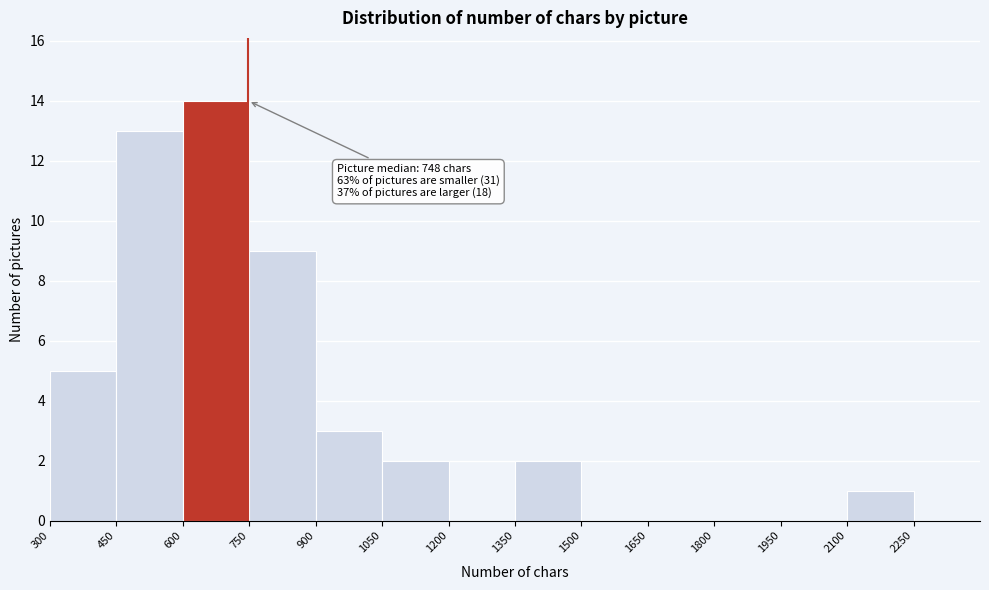

Which range on the x-axis has the tallest bar?

600 to 750